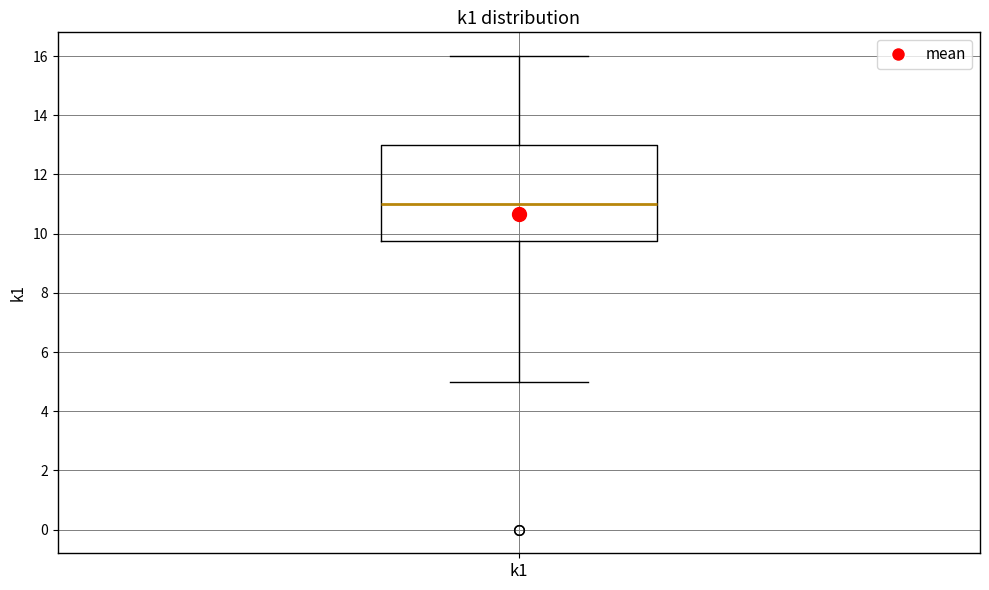

Read this box plot against the y-axis: the position of the median line, the range covered by the box, and the ends of both whiskers. The values are not printed on the chart, so give them approximately, as read against the axis.

median 11.0, box 9.8 to 13.0, whiskers 5.0 to 16.0